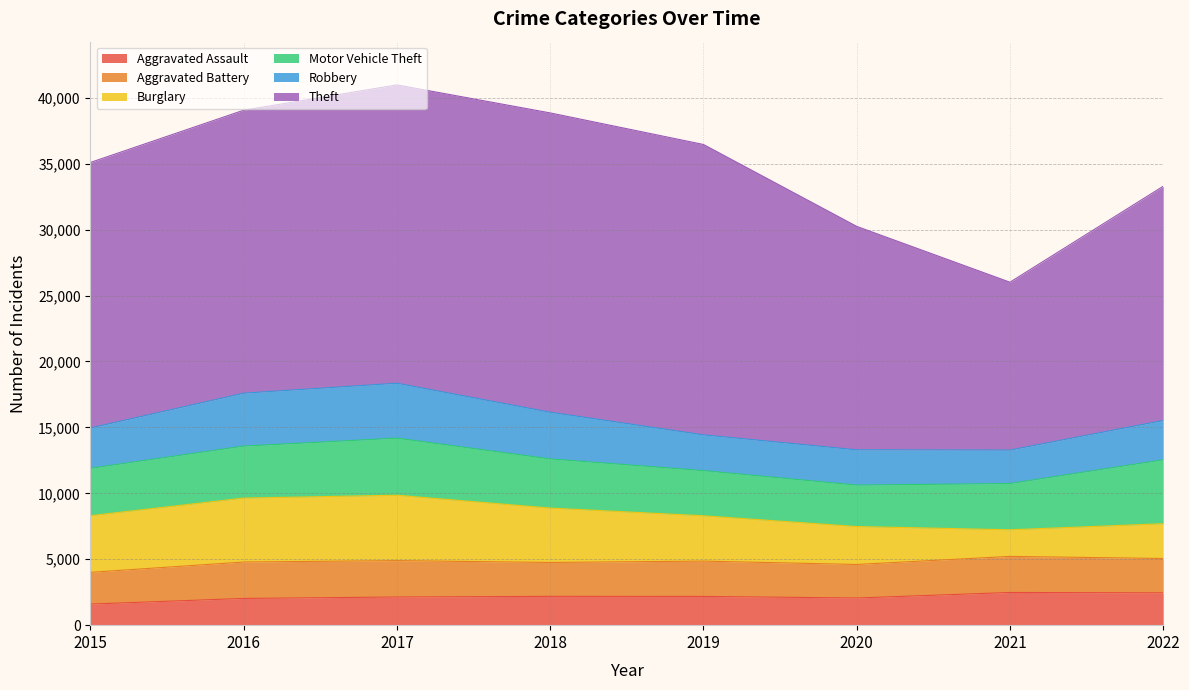

At which label is Robbery closest to 3351?

2018